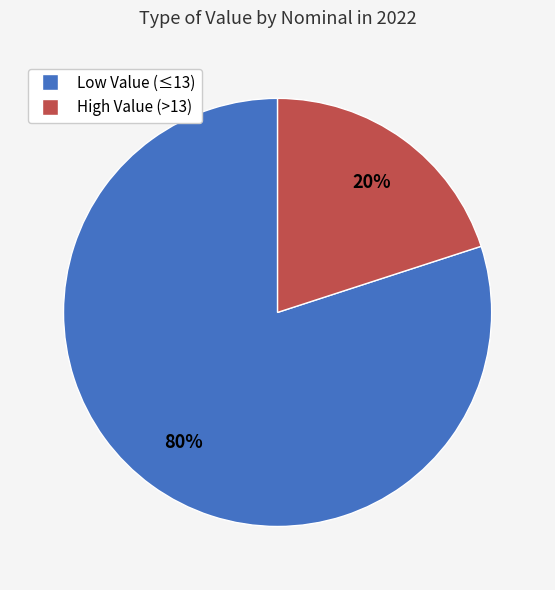

Do Low Value (≤13) and High Value (>13) together represent more than half of the pie?

Yes